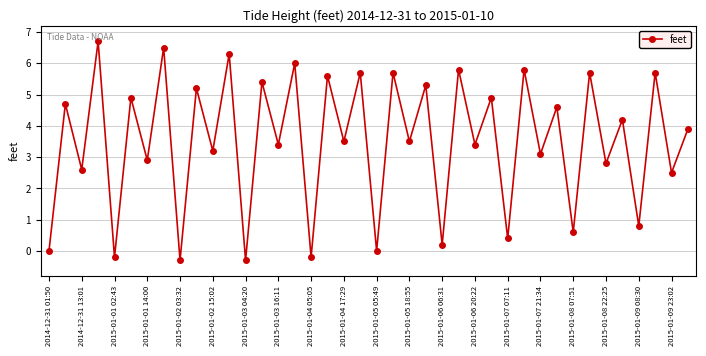

How many points are lower than both their immediate neighbors (excluding endpoints)?

19